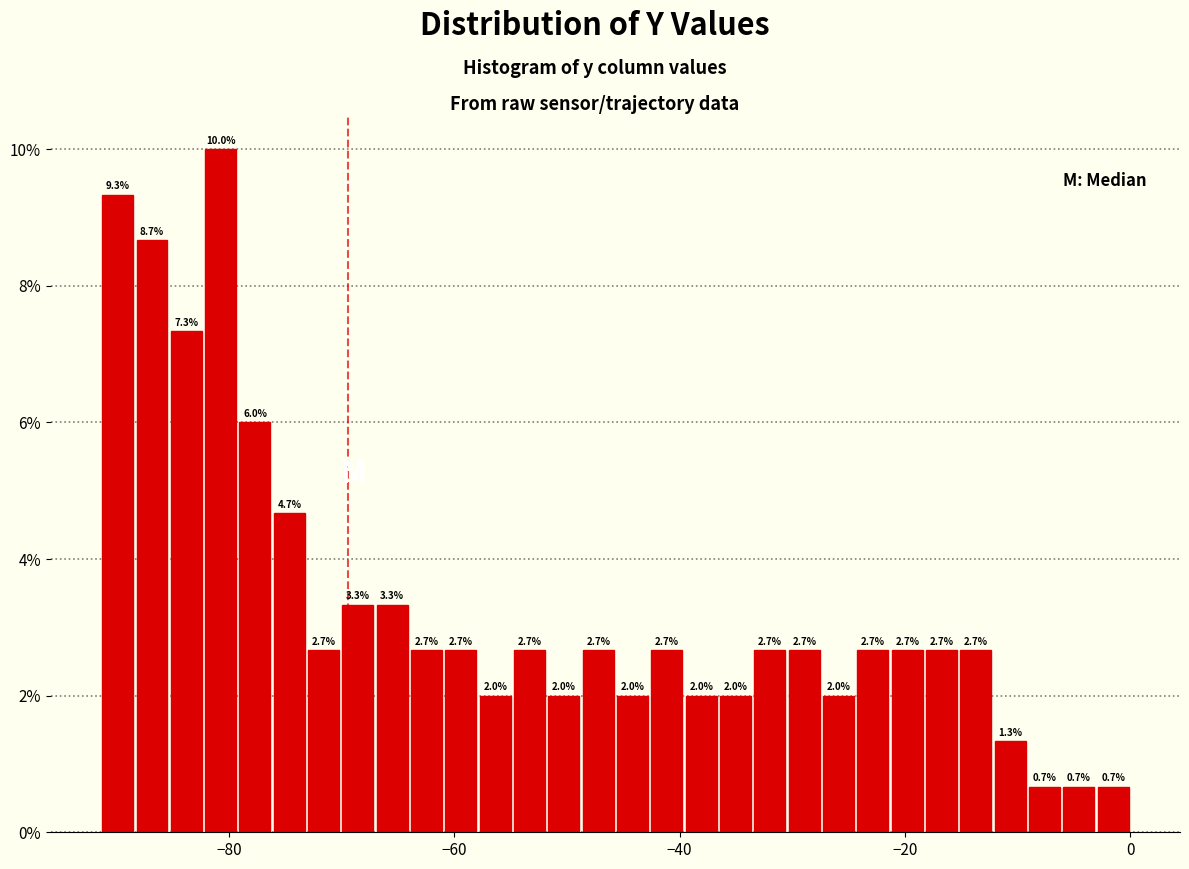

Around what value on the x-axis is the tallest bar? Give the approximate position of its centre, as read against the axis.

-80